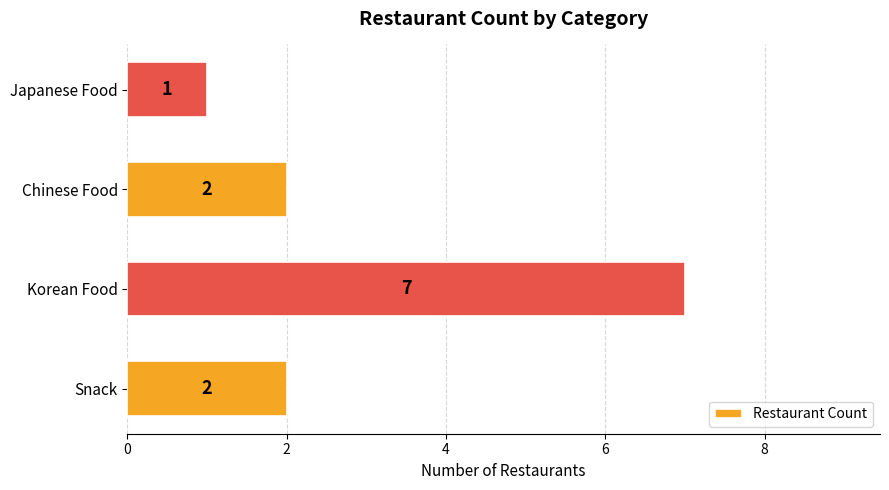

At which category does the chart reach its minimum across all series?

Japanese Food